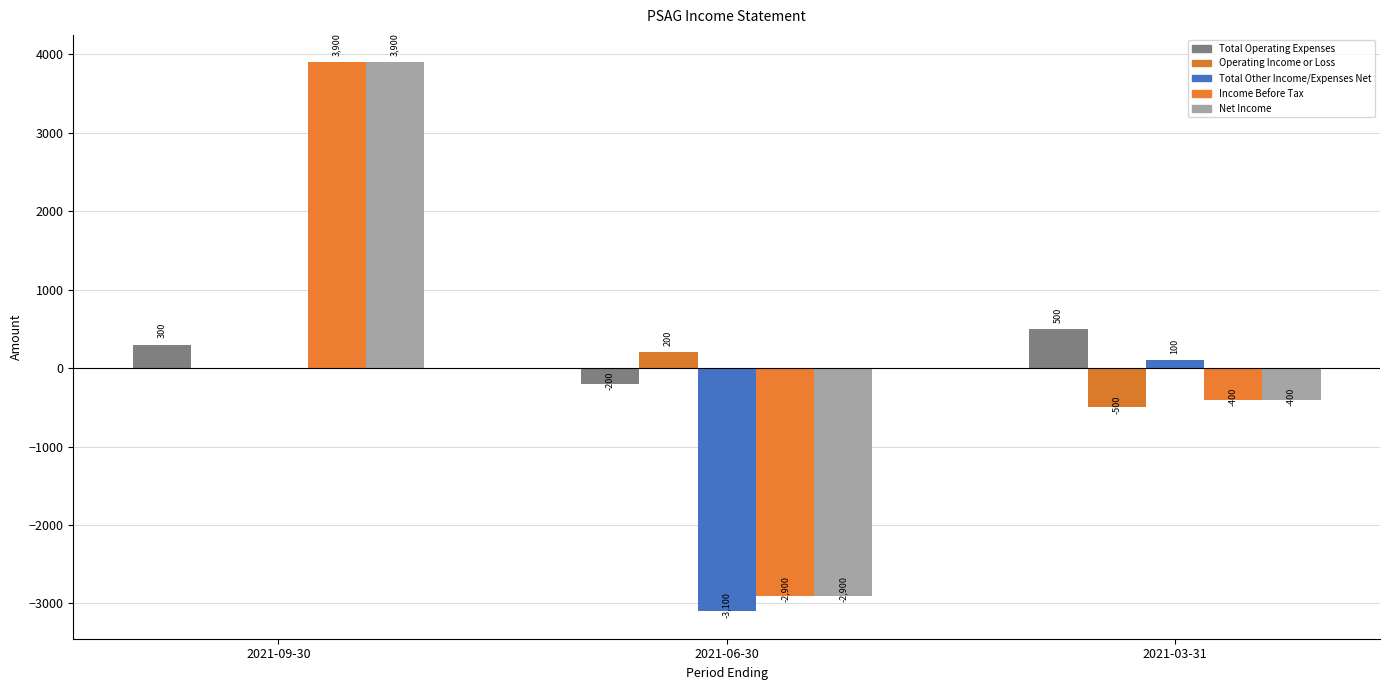

What is the spread (max minus min) of values at 2021-03-31?

1000